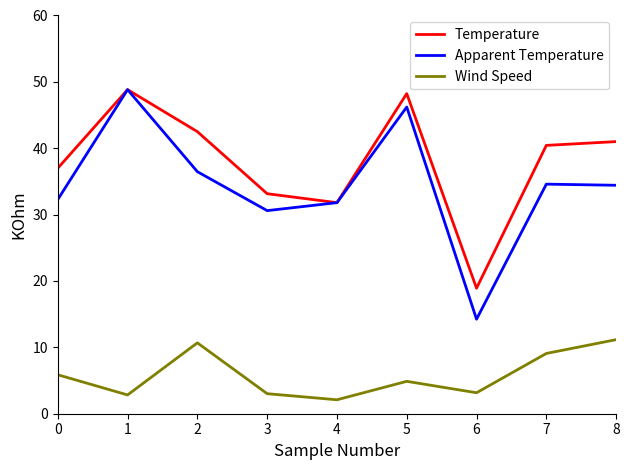

What are all the series names shown in the legend?

Temperature, Apparent Temperature, Wind Speed